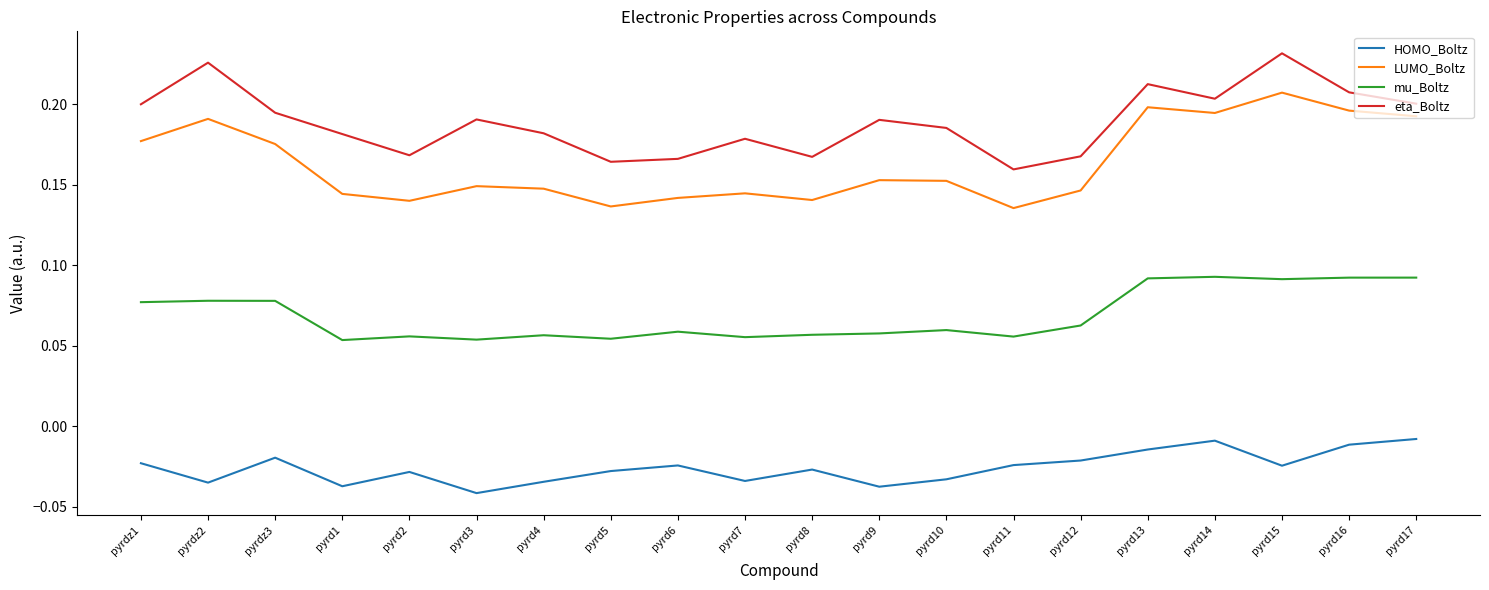

List the series in order of their peak value, lowest first.

HOMO_Boltz, mu_Boltz, LUMO_Boltz, eta_Boltz